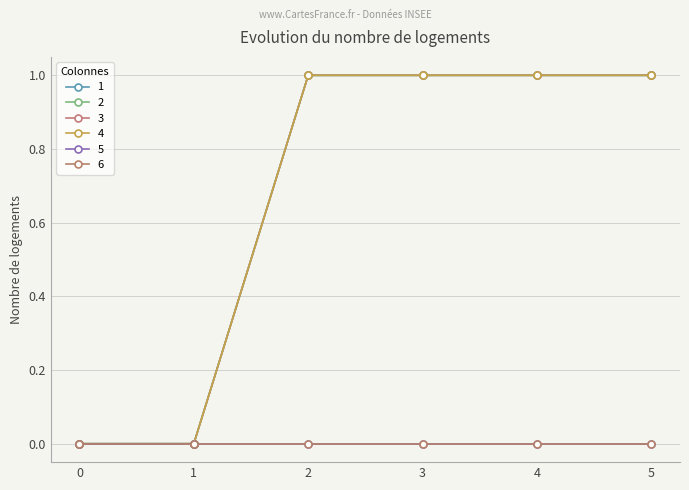

True or false: 4 and 1 cross at least once.

False